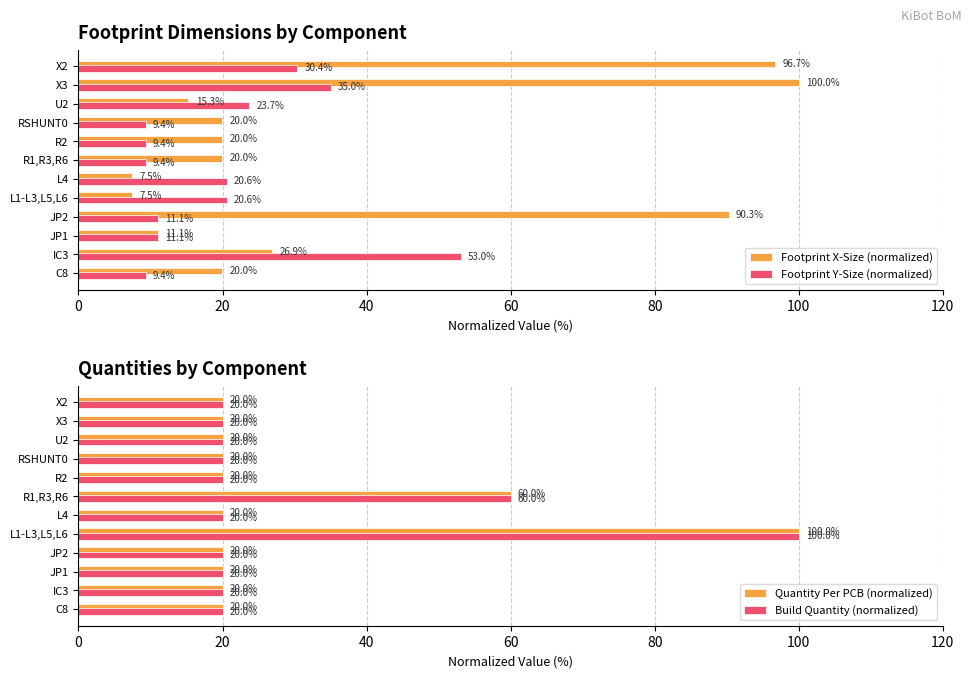

What is the difference between the second highest and second lowest values in the Footprint X-Size (normalized) series?

89.2